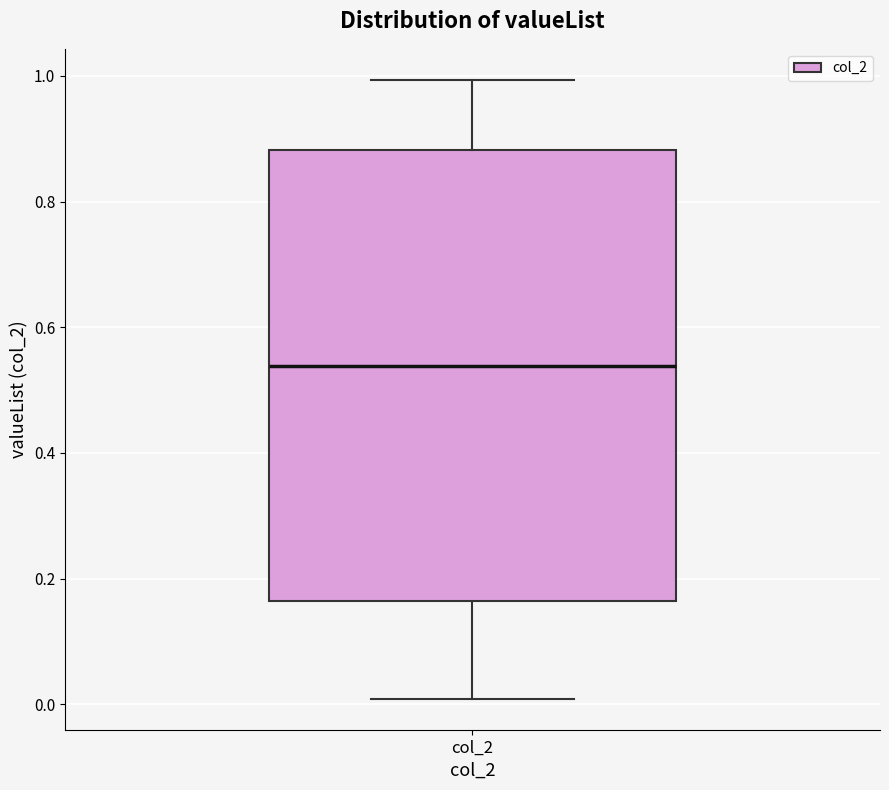

Where is the lower edge of the box for col_2 on the y-axis? The values are not printed on the chart, so give them approximately, as read against the axis.

0.16